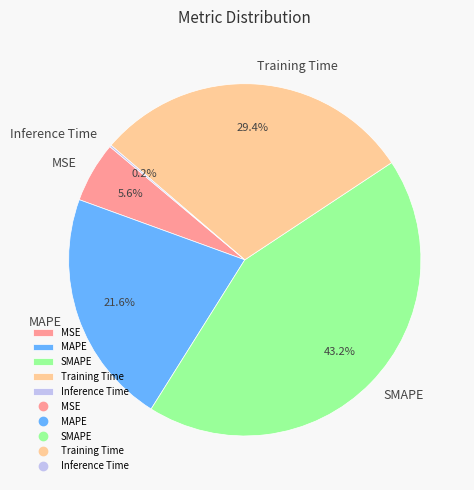

Between Training Time and MSE, which is larger?

Training Time